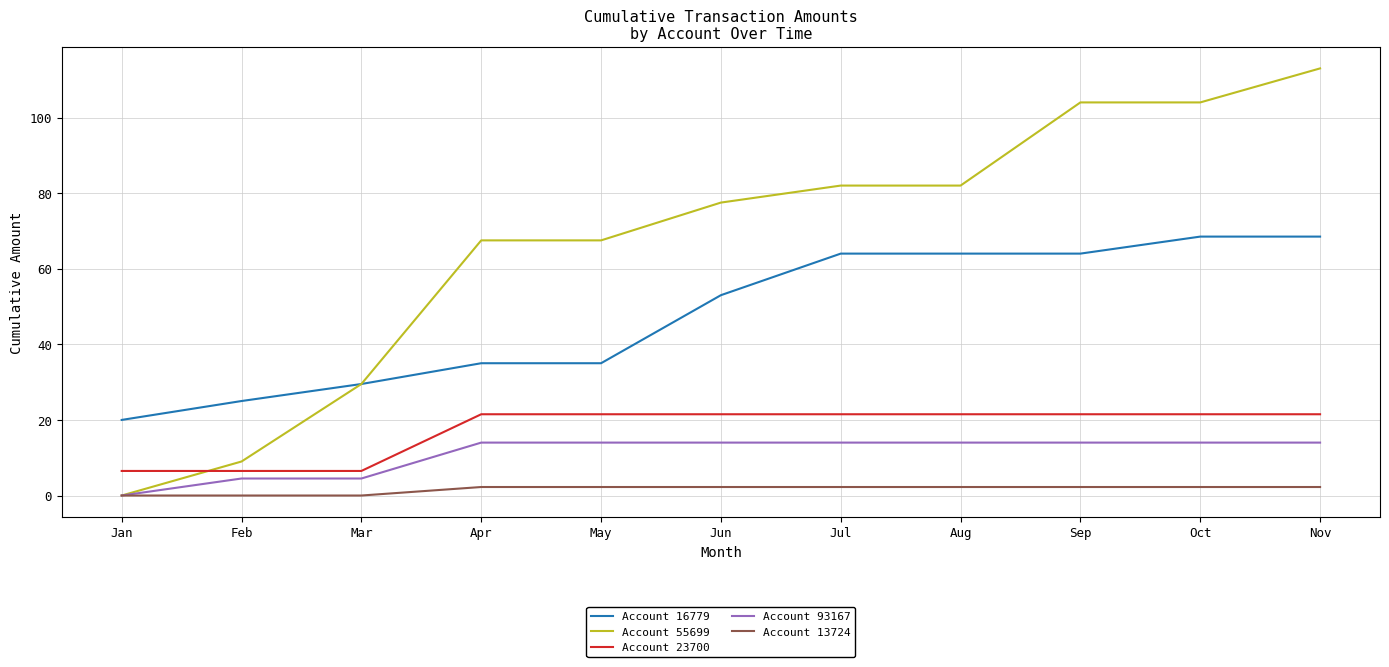

How many distinct data groups are displayed?

5